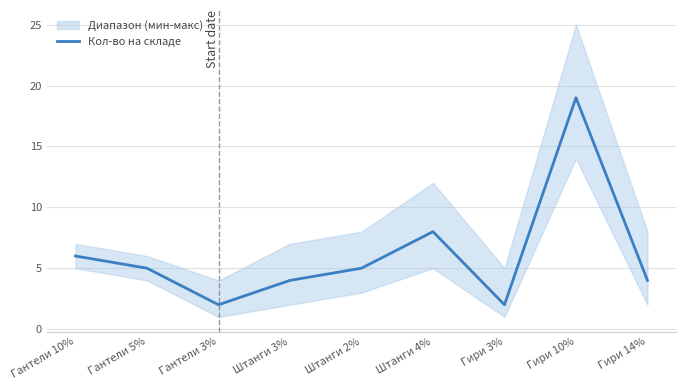

Which has a higher value, Гири 10% or Штанги 2%?

Гири 10%